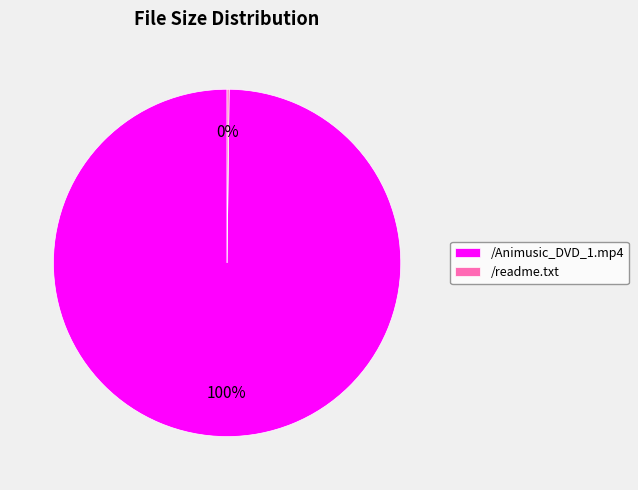

What is the largest slice in the pie chart?

/Animusic_DVD_1.mp4